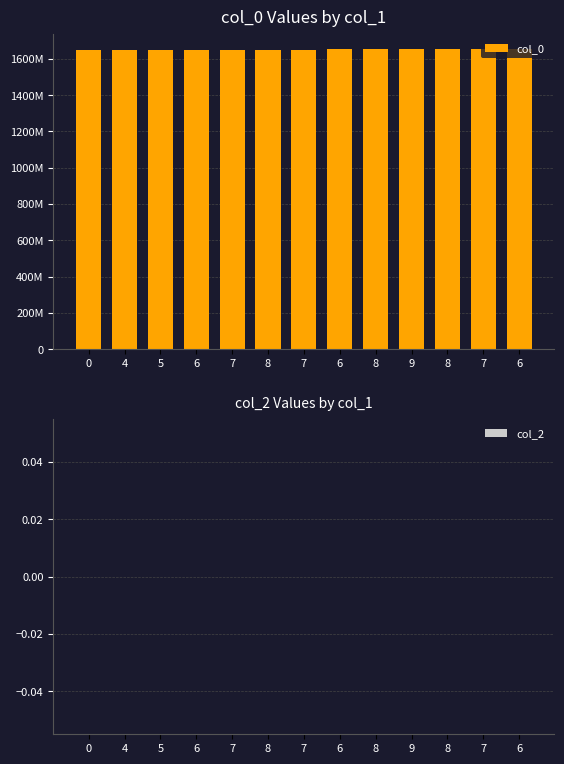

Reading left to right, list all the values displayed in this chart.

col_0: 1646357629	1648600430	1649291717	1649723645	1649982858	1650587704	1651106092	1653525305	1654648500	1654734875	1654821297	1655685272	1655771714
col_2: 0	0	0	0	0	0	0	0	0	0	0	0	0